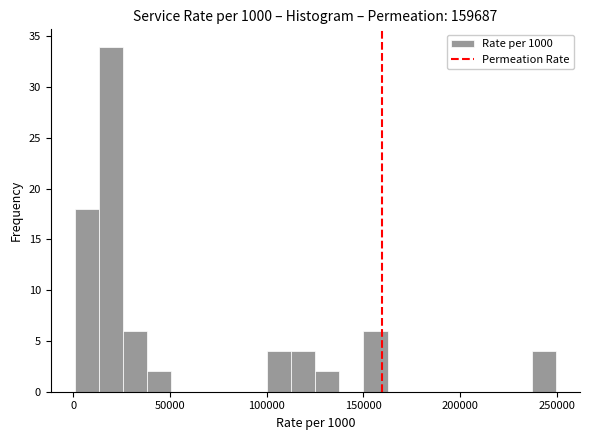

Around what value on the x-axis is the tallest bar? Give the approximate position of its centre, as read against the axis.

20000